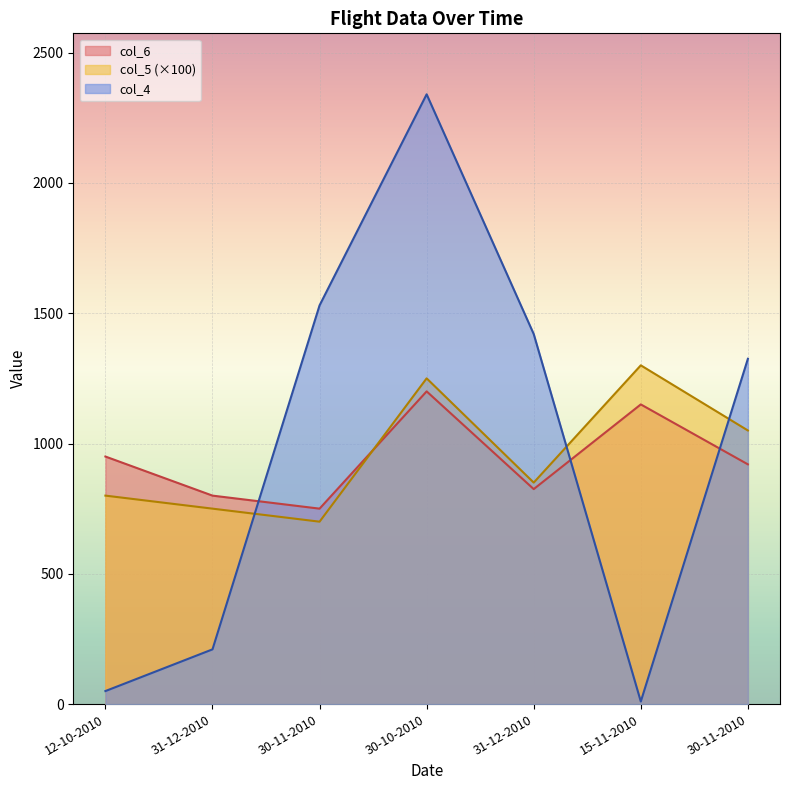

Between 31-12-2010 and 31-12-2010, which series saw the biggest shift?

col_4